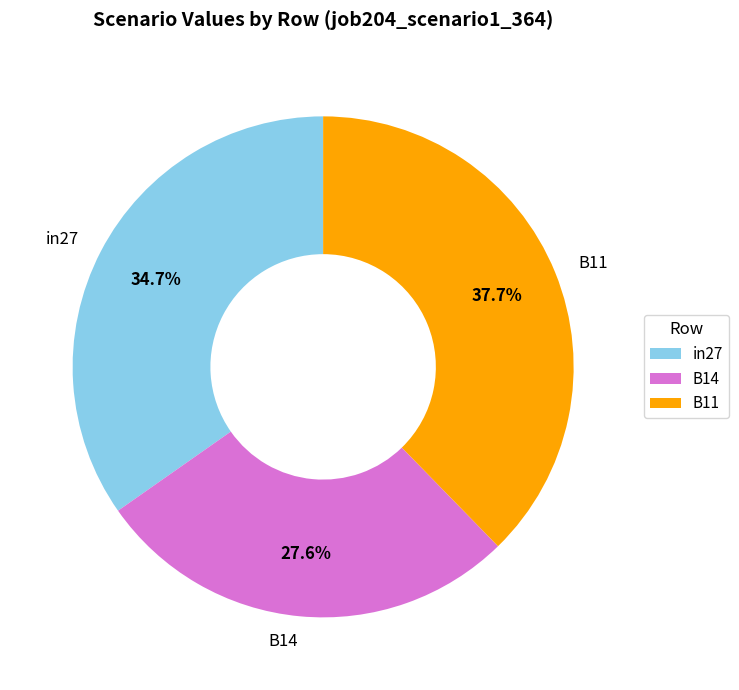

Which slice is the smallest?

B14